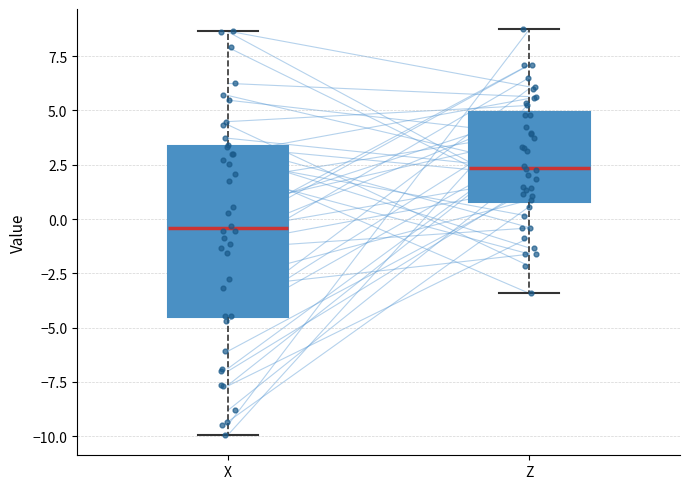

Where is the upper edge of the box for Z on the y-axis? The values are not printed on the chart, so give them approximately, as read against the axis.

5.0